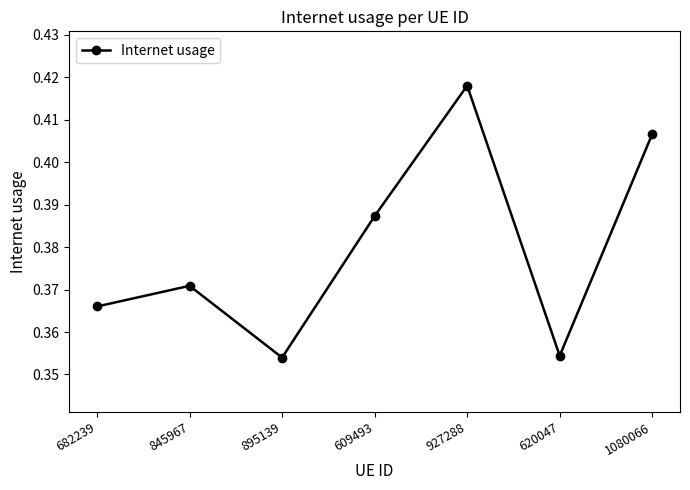

What is the sum of the values at 620047 and 927288?

0.8